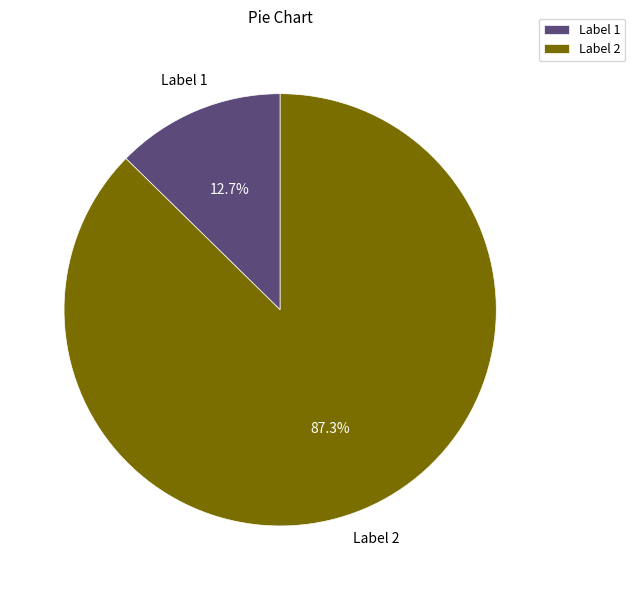

How many slices are in this pie chart?

2